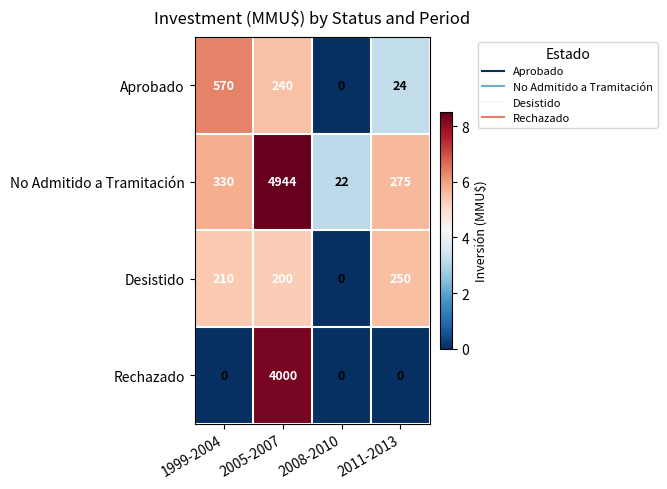

At which label is No Admitido a Tramitación closest to 2483?

1999-2004